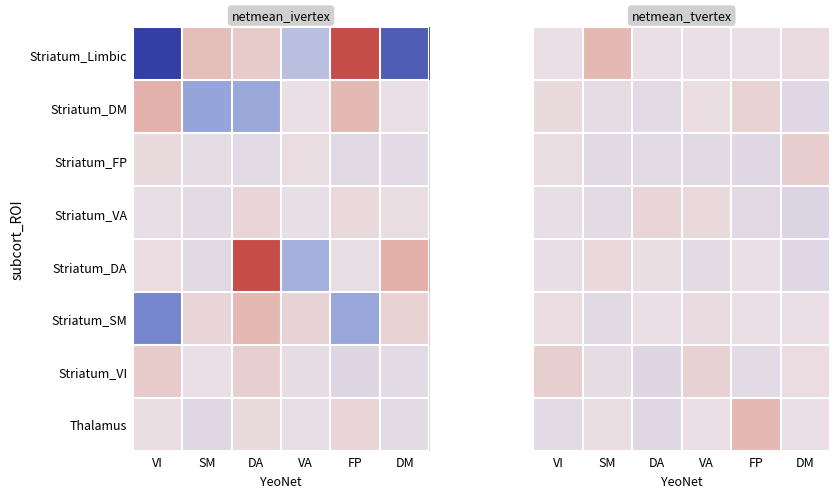

List the labels in order of Striatum_VA value, smallest first.

DM, FP, SM, VI, VA, DA